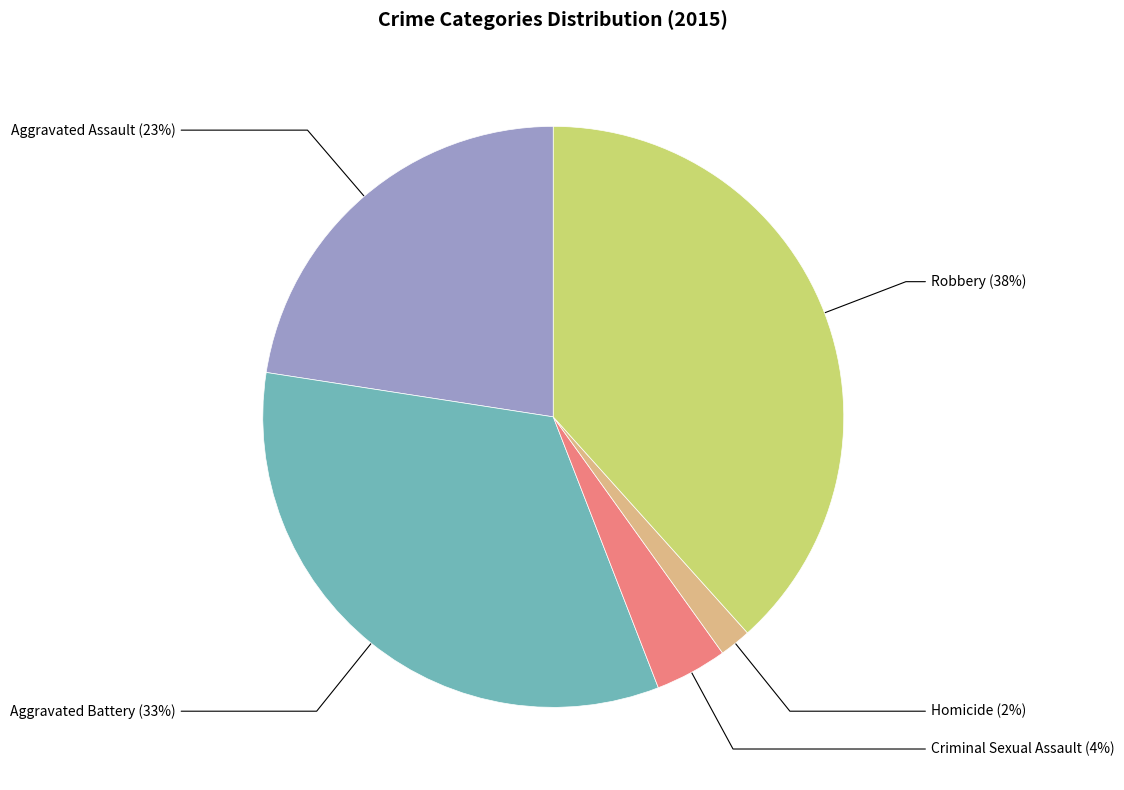

True or false: Robbery accounts for 38% of the total.

True